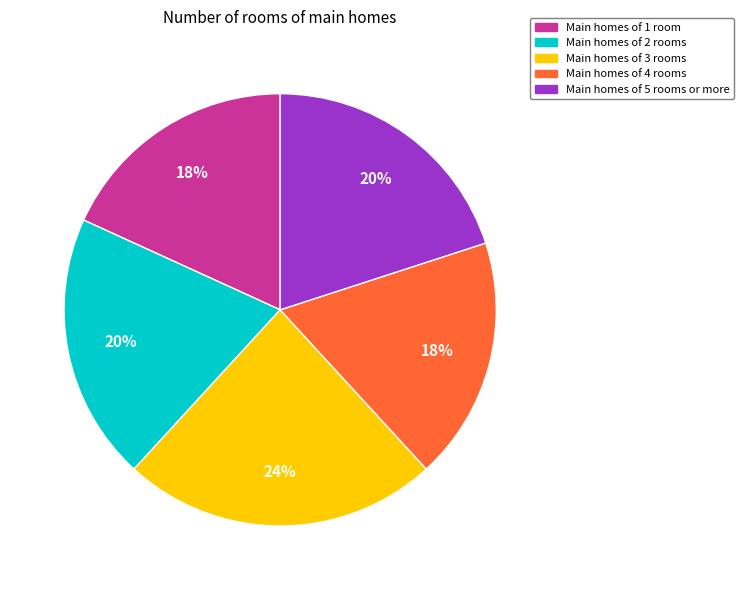

Does any single category account for the majority?

No